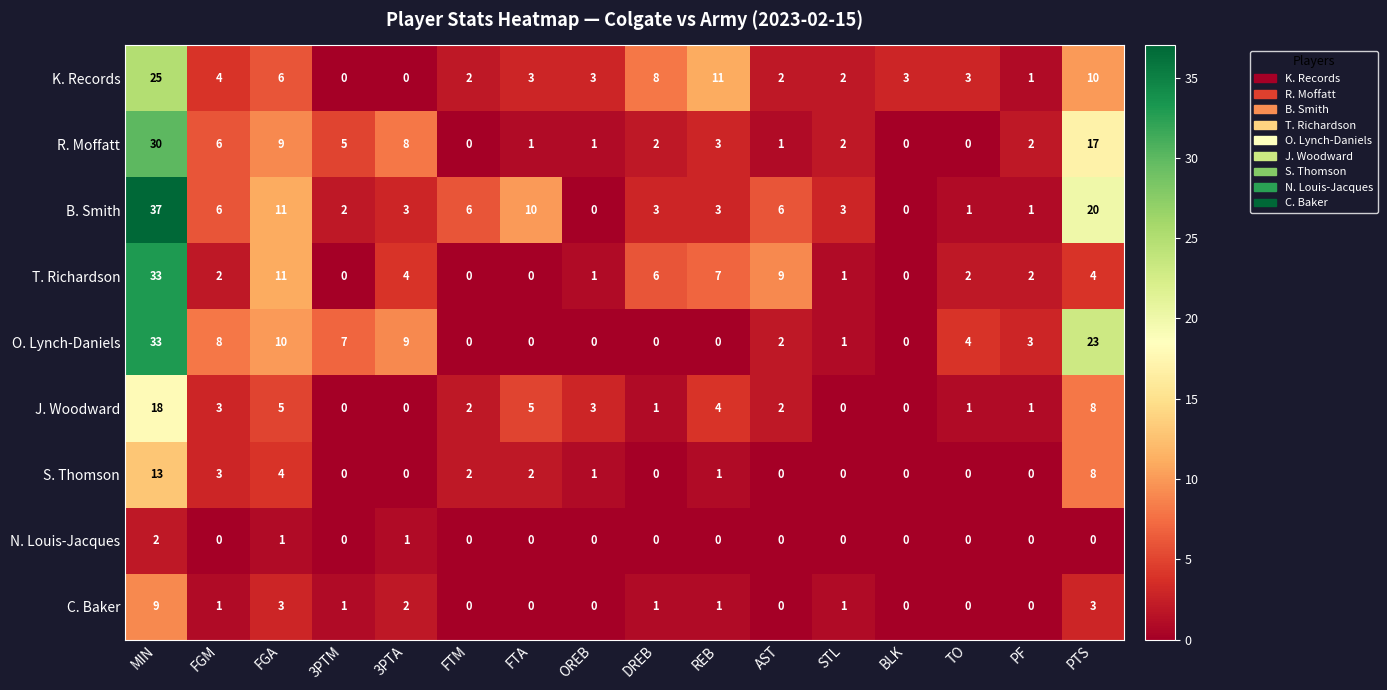

What is the difference between the maximum and second lowest values in the C. Baker series?

9